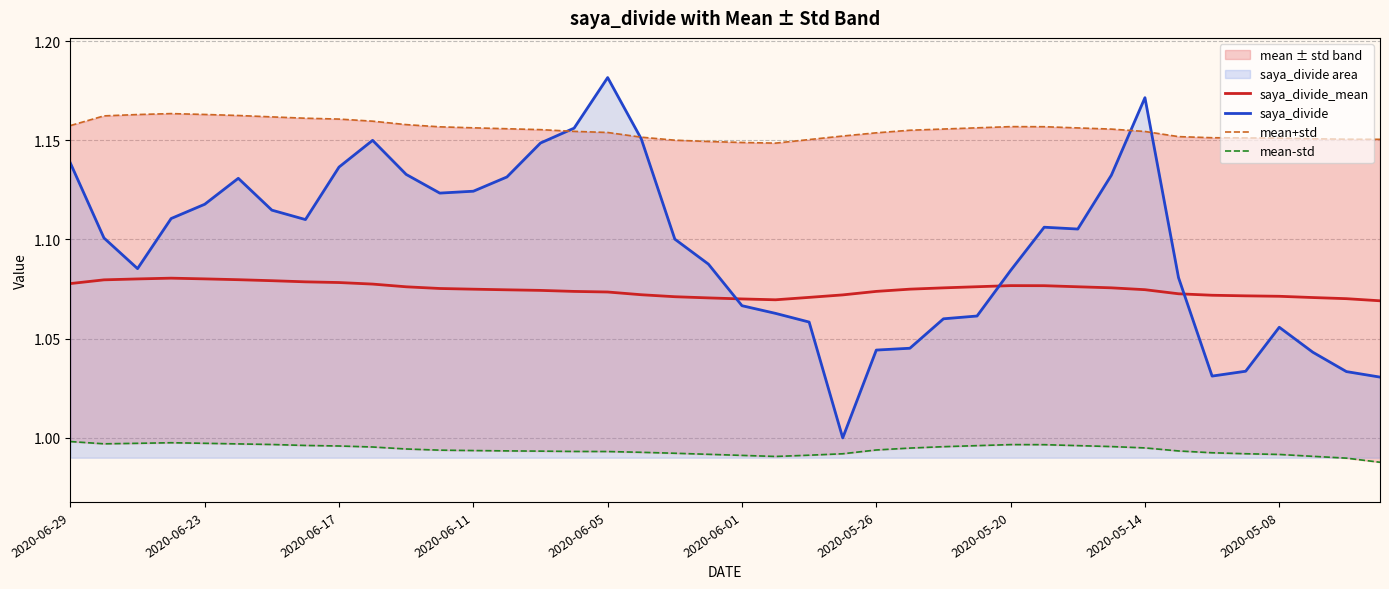

How many lines are shown in the chart?

4